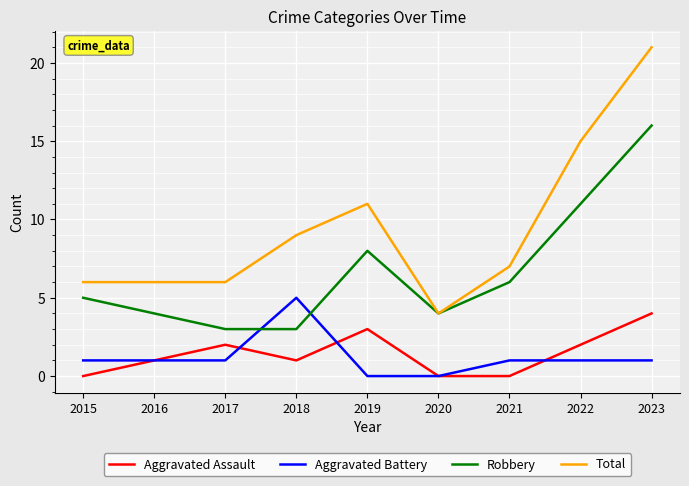

At which label does Aggravated Battery reach its peak?

2018